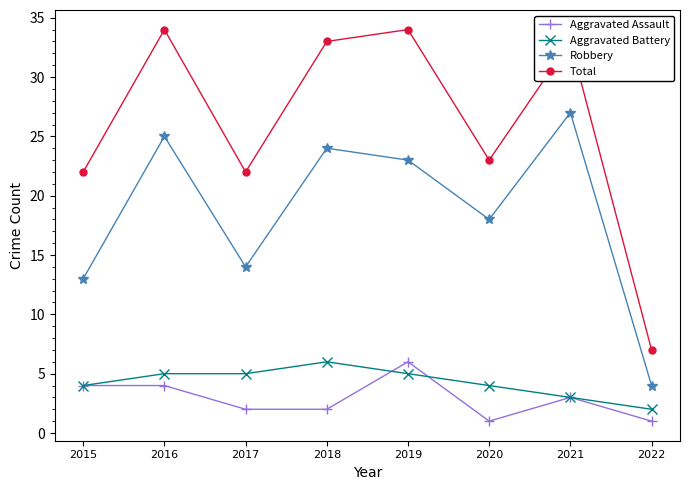

How many series are shown in this chart?

4